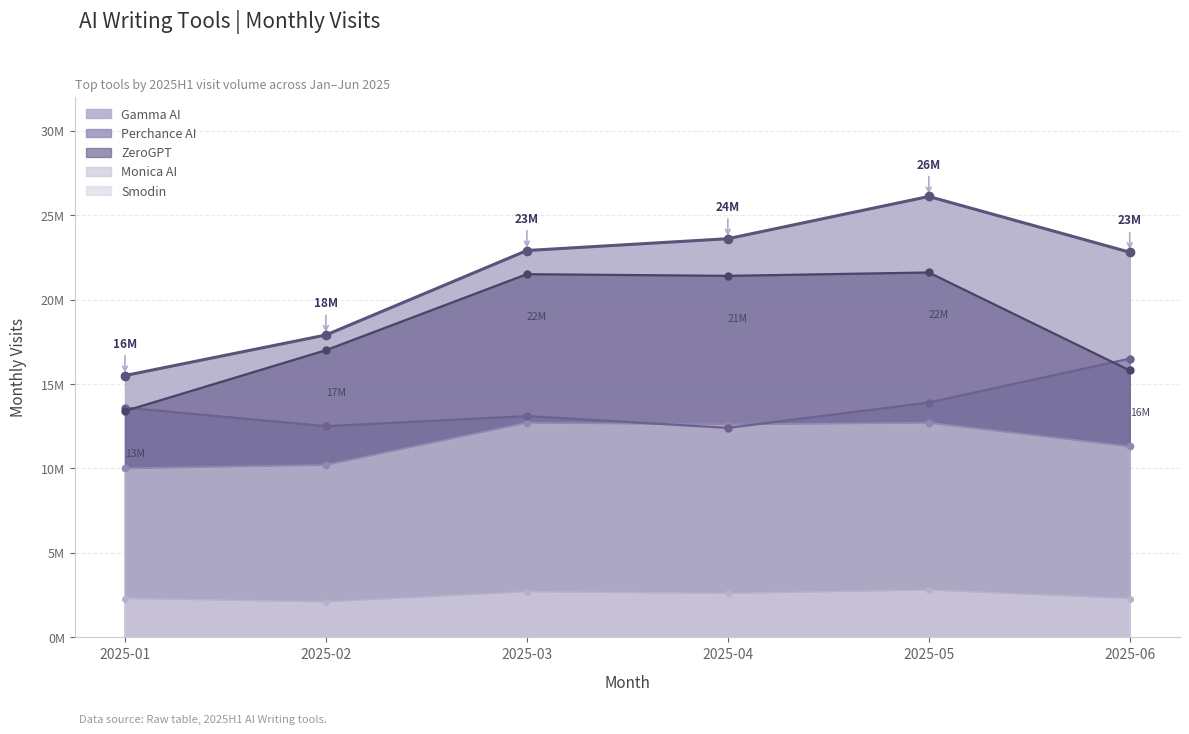

Which label corresponds to the largest value in the chart?

2025-05